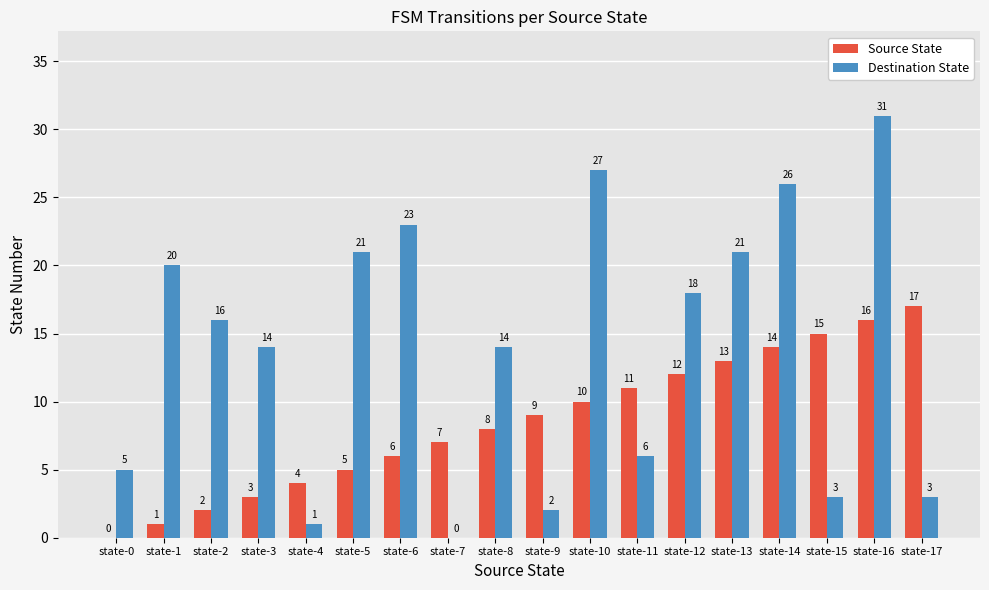

Is the value of Source State at state-15 greater than the value of Destination State at state-3?

Yes